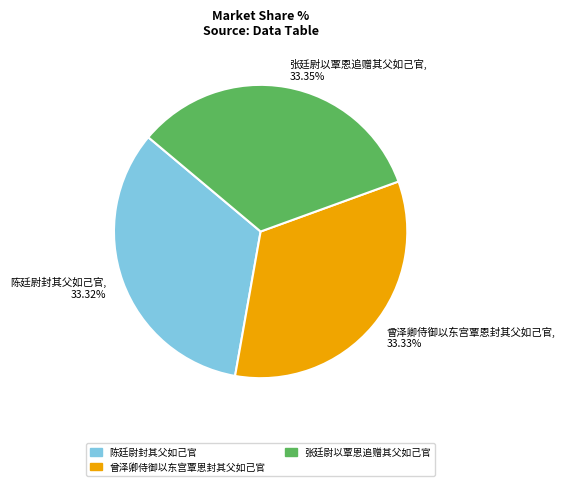

Approximately how many times larger is the value at 张廷尉以覃恩追赠其父如己官, 33.35% compared to 曾泽卿侍御以东宫覃恩封其父如己官, 33.33%?

1.0